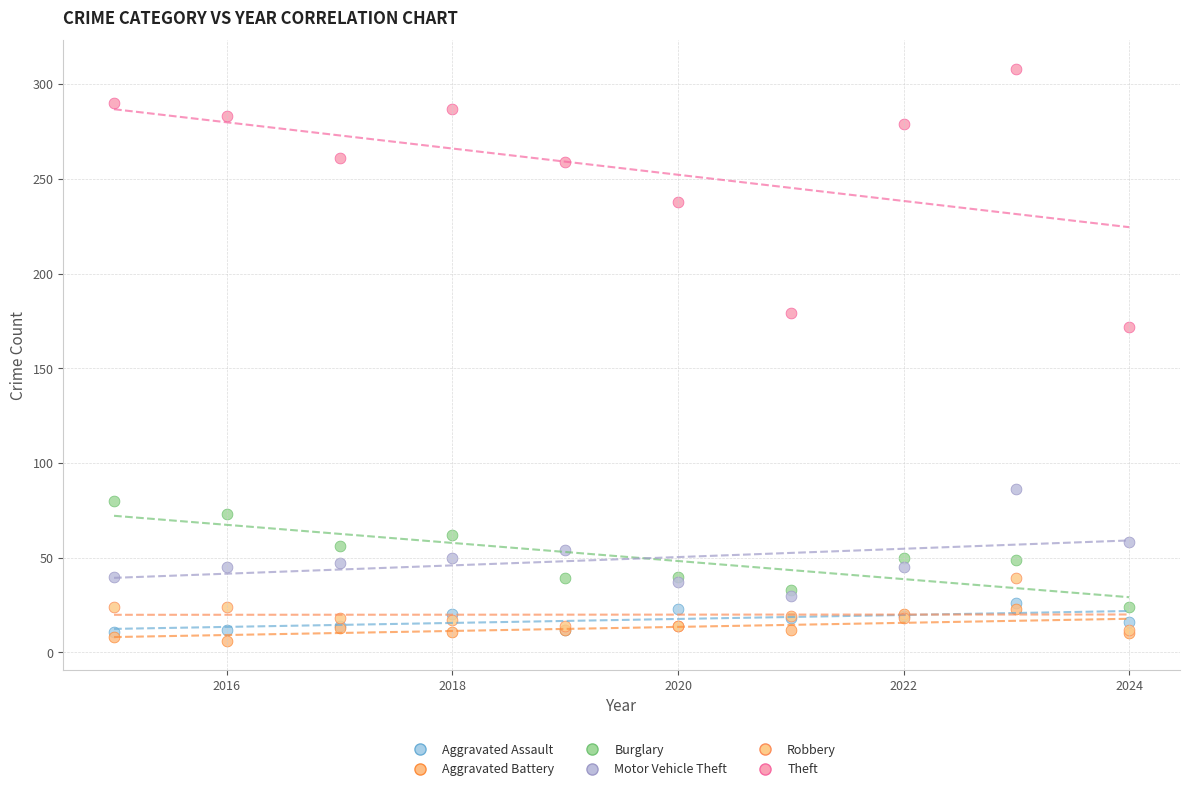

Which series reaches the minimum Y coordinate?

Aggravated Battery